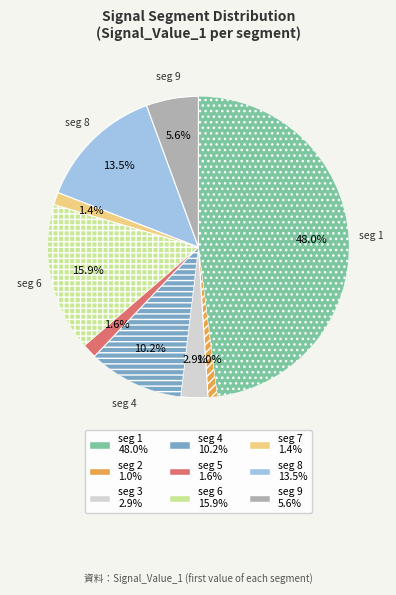

Count the number of slices in the pie.

9